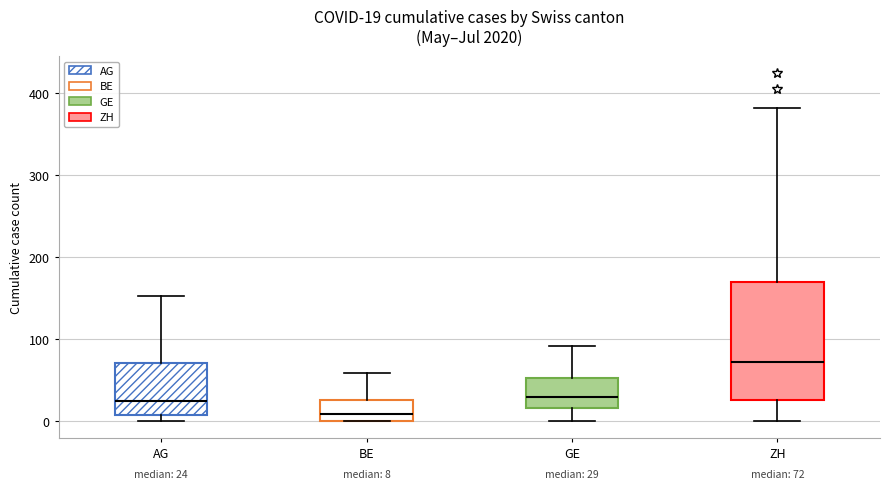

Comparing the boxes themselves (not the whiskers), which one is the tallest?

ZH